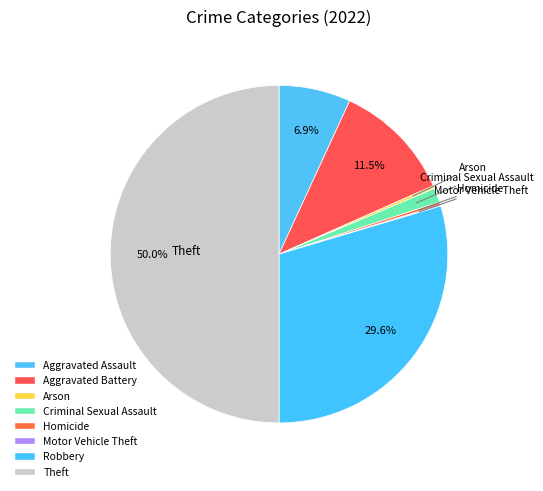

To the nearest percent, what percentage of the pie is Robbery?

30%